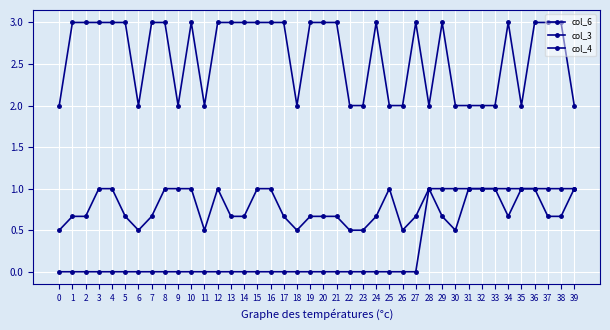

What is the difference between the second highest and second lowest values in the col_6 series?

1.0